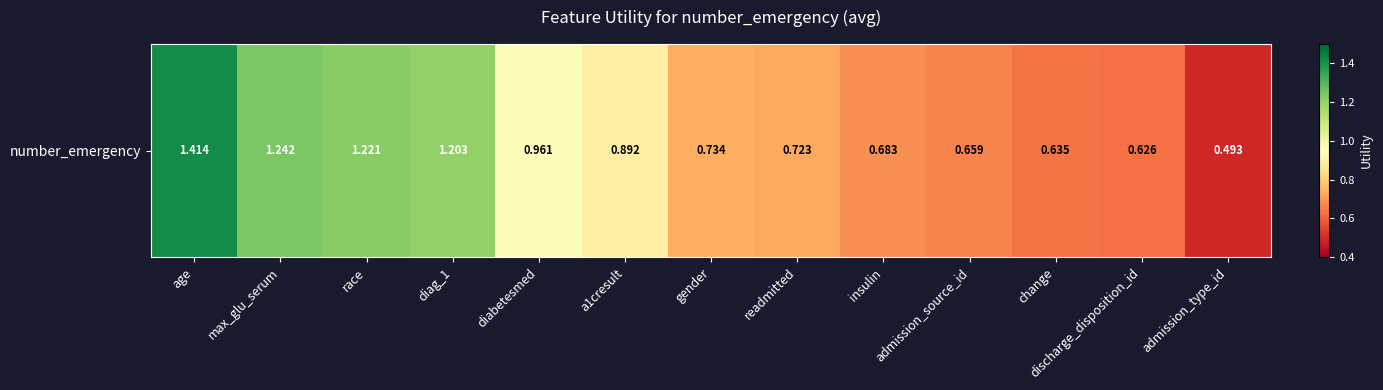

Rank the categories by value from highest to lowest.

age, max_glu_serum, race, diag_1, diabetesmed, a1cresult, gender, readmitted, insulin, admission_source_id, change, discharge_disposition_id, admission_type_id